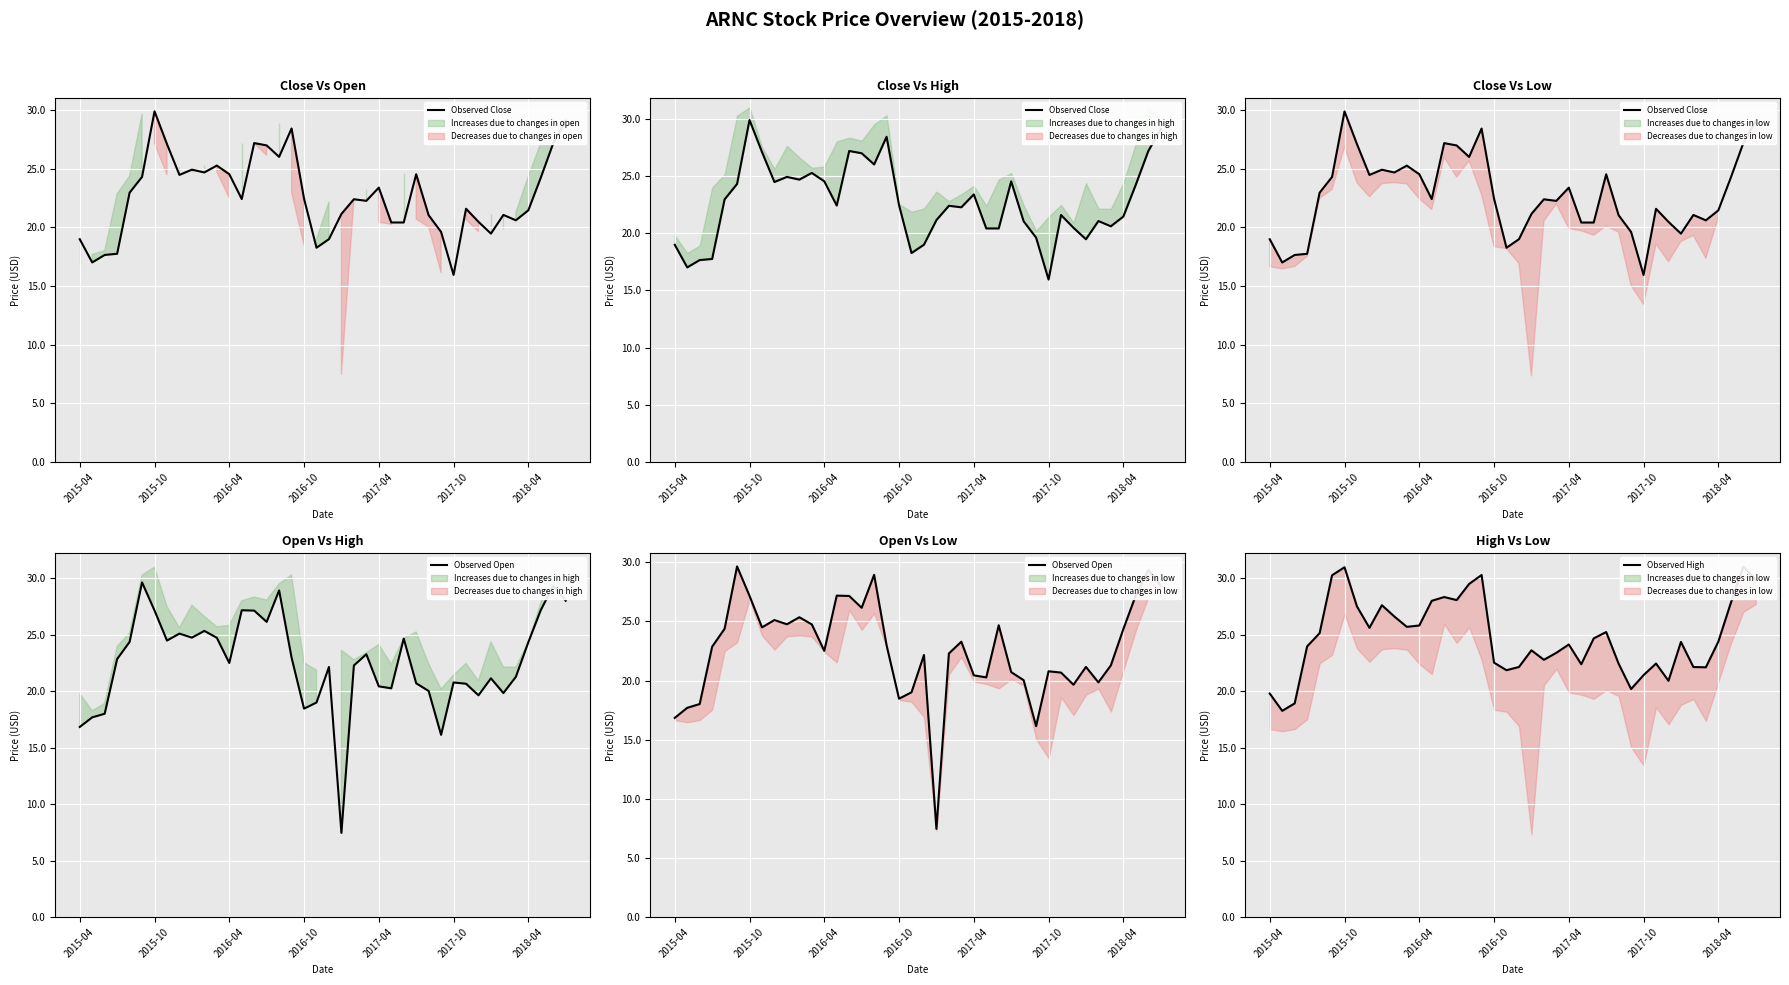

What is the average value of the Observed High series?

24.8